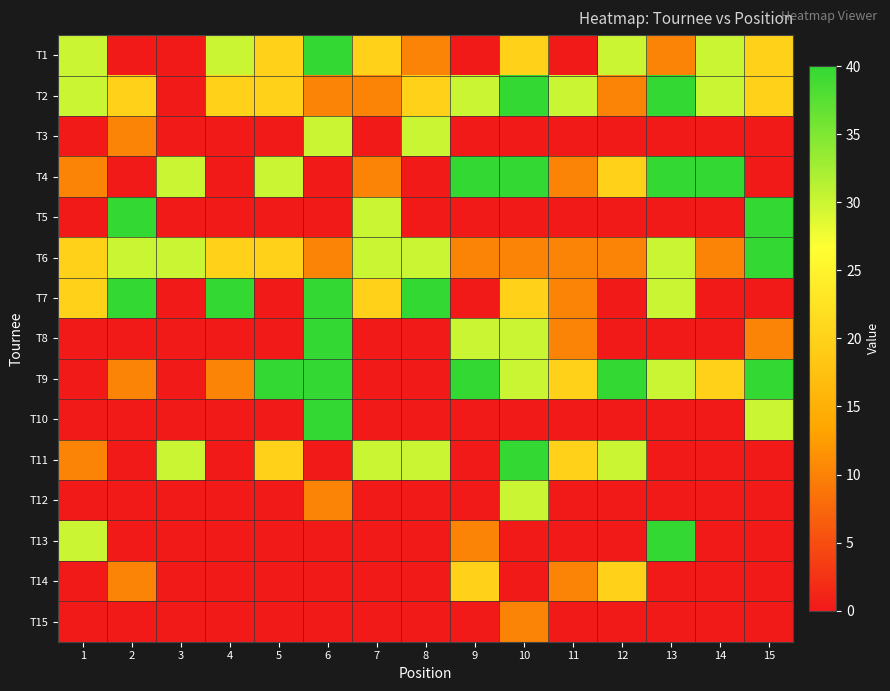

What is the spread (max minus min) of values at 10?

40